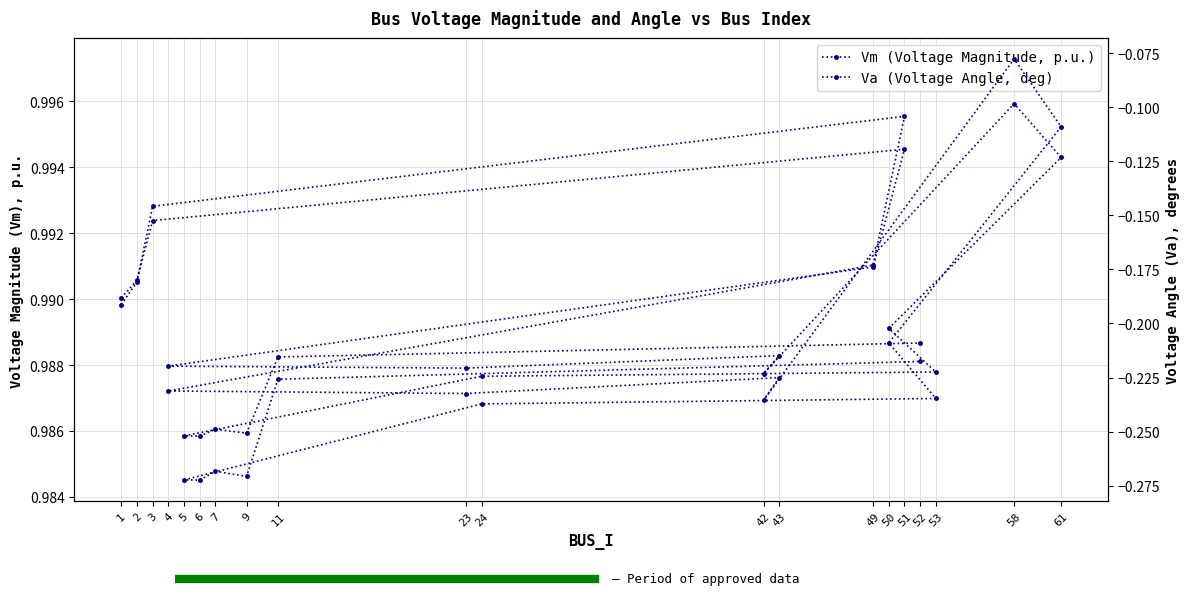

True or false: Va and Vm cross at least once.

False